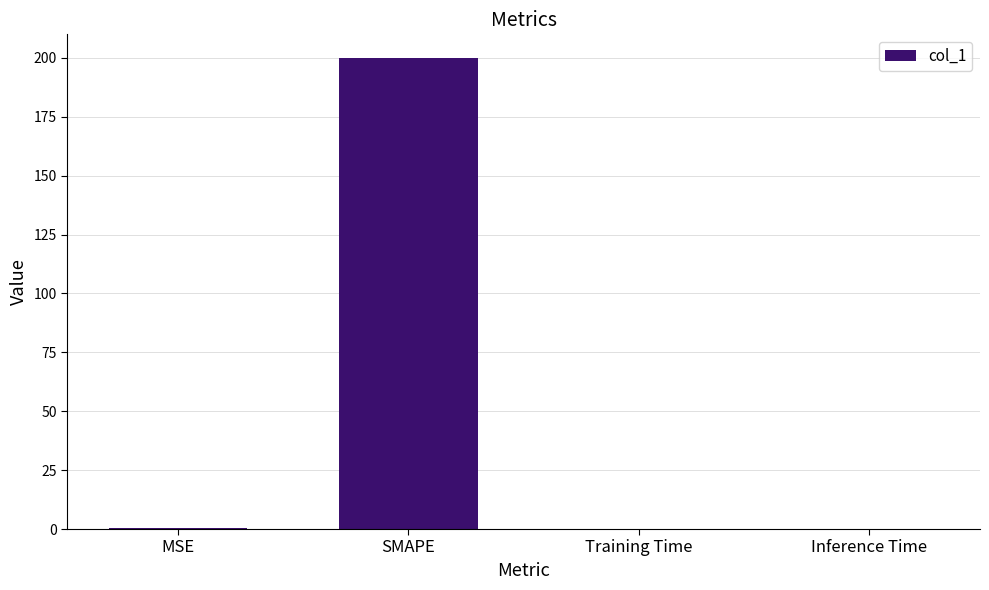

True or false: the data shows 0.0 at Training Time.

True